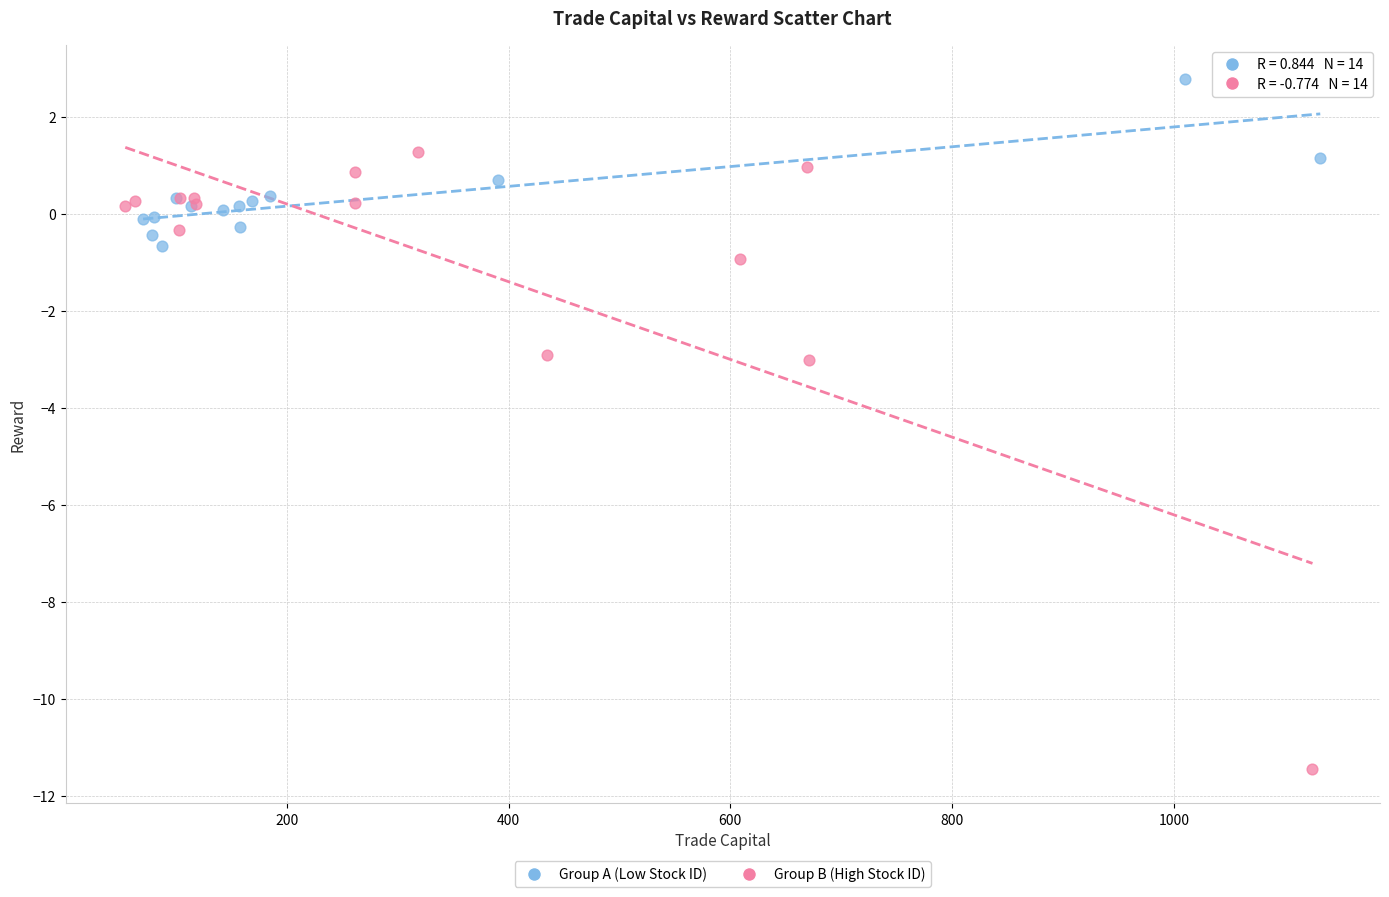

Which series has the largest Y range (max minus min)?

Group B (High Stock ID)